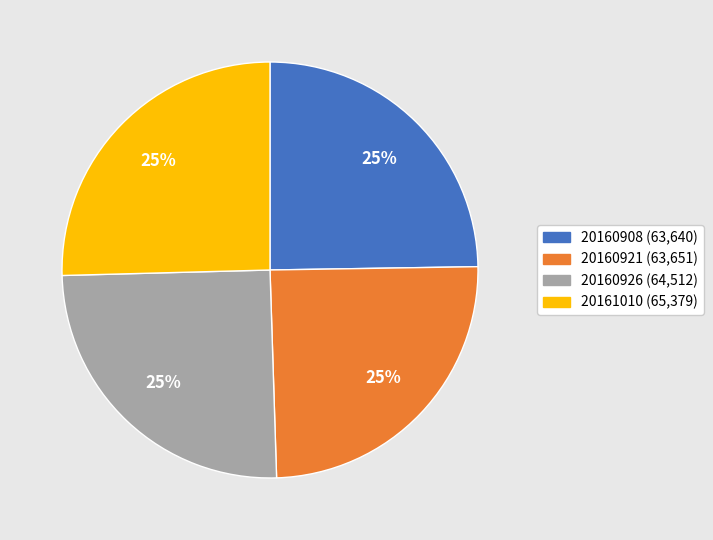

The 20160921 (63,651) slice represents 39% of the pie. True or false?

False